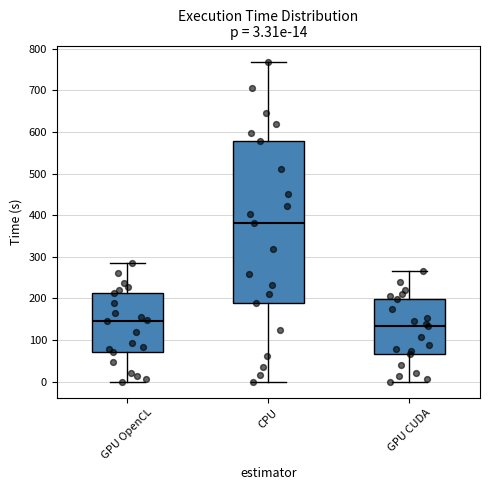

Comparing the boxes themselves (not the whiskers), which one is the tallest?

CPU